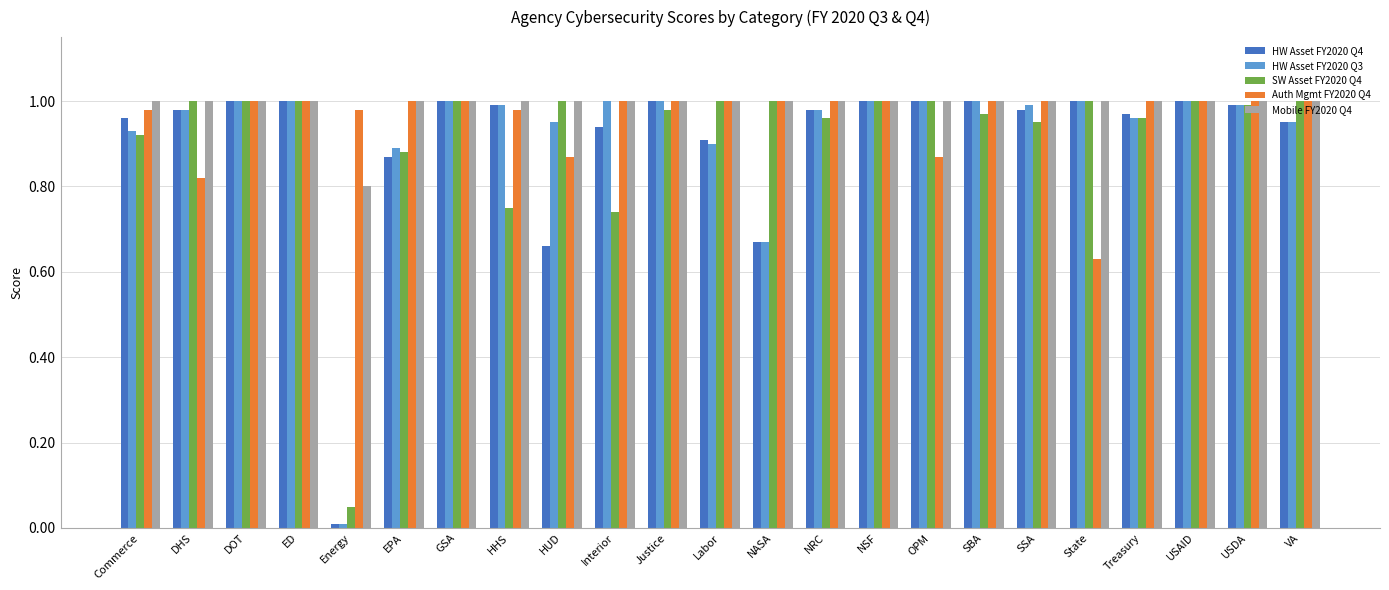

Count the number of data series in this chart.

5